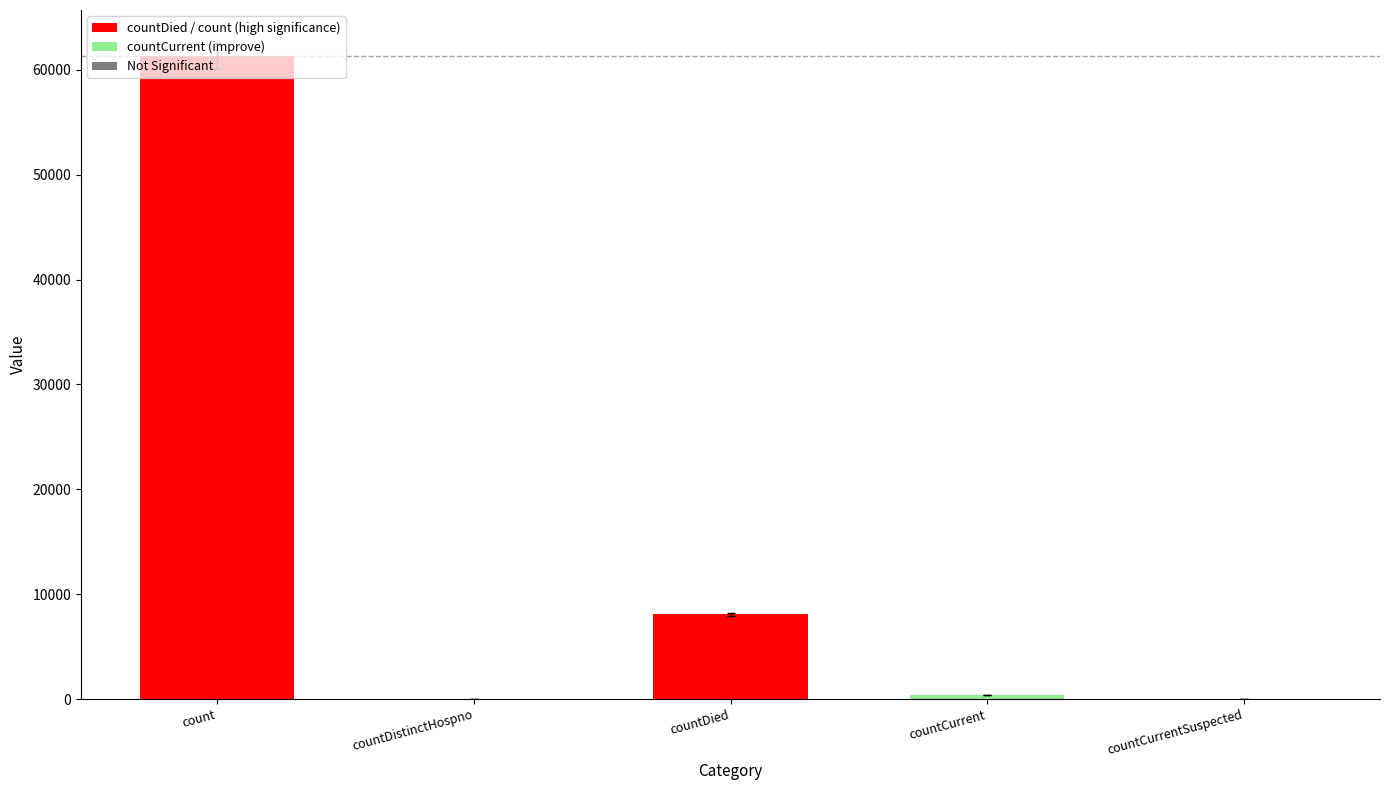

What is the sum of all values?

69833